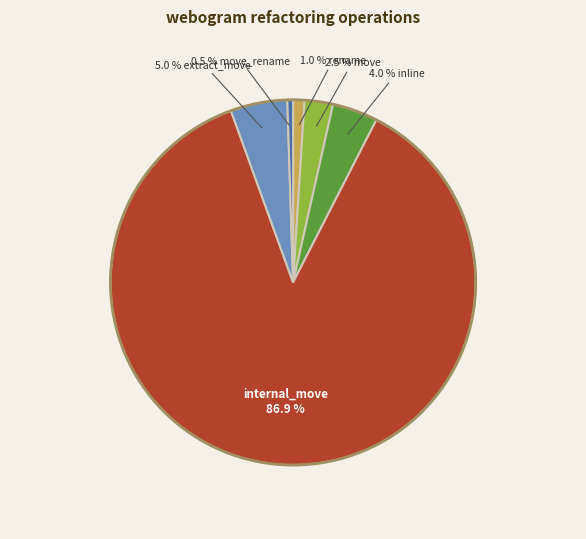

Is there any slice that represents more than half of the pie?

Yes